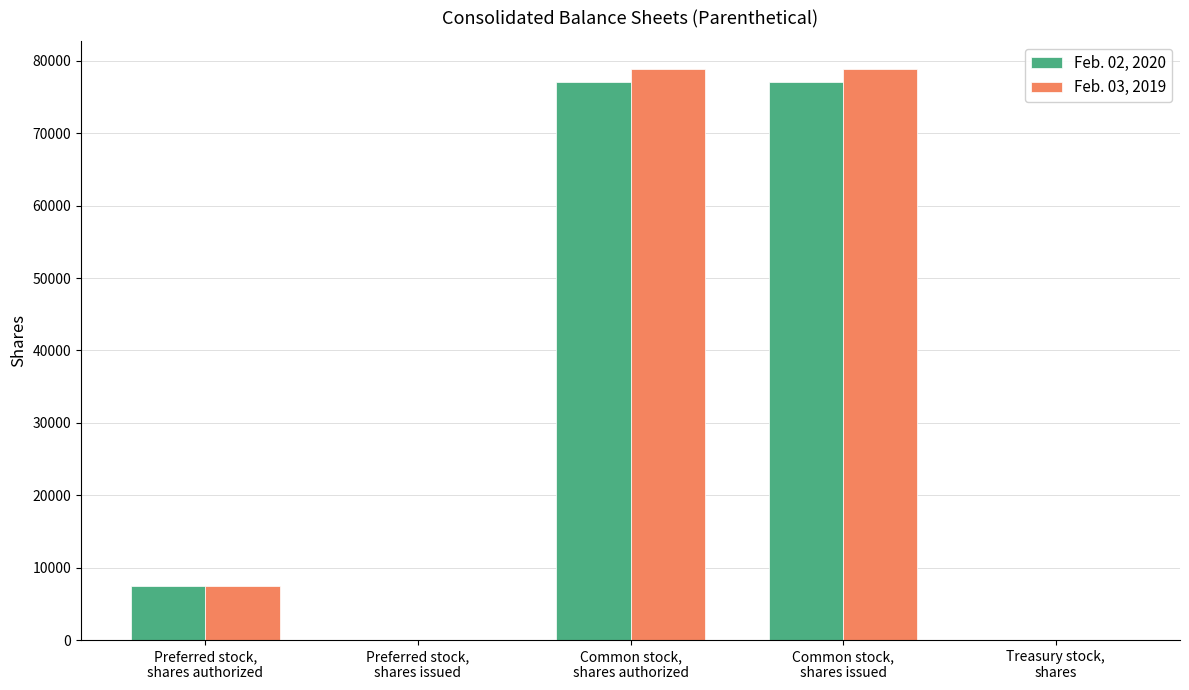

What is the greatest value displayed?

78813